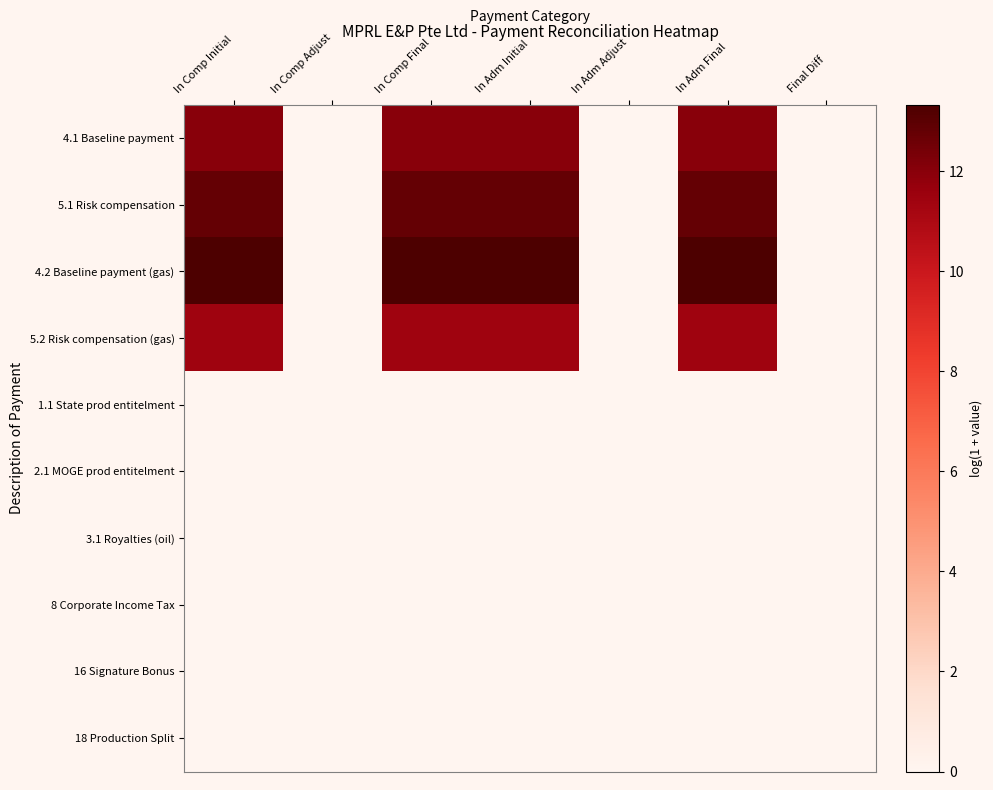

Which category has the lowest value across all series?

In Comp Adjust